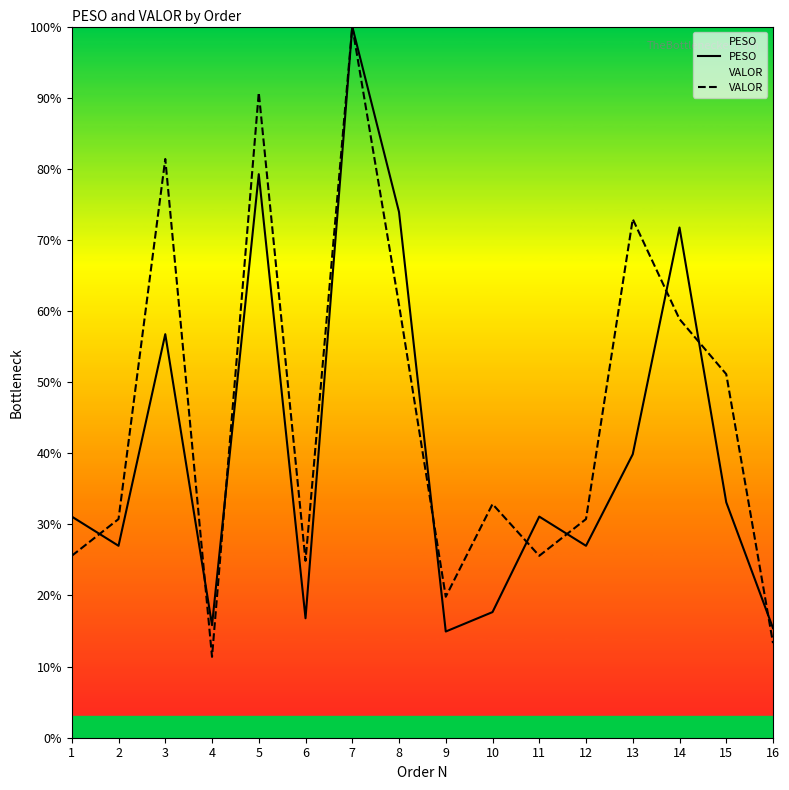

What is the spread (max minus min) of values at 12?

3.8